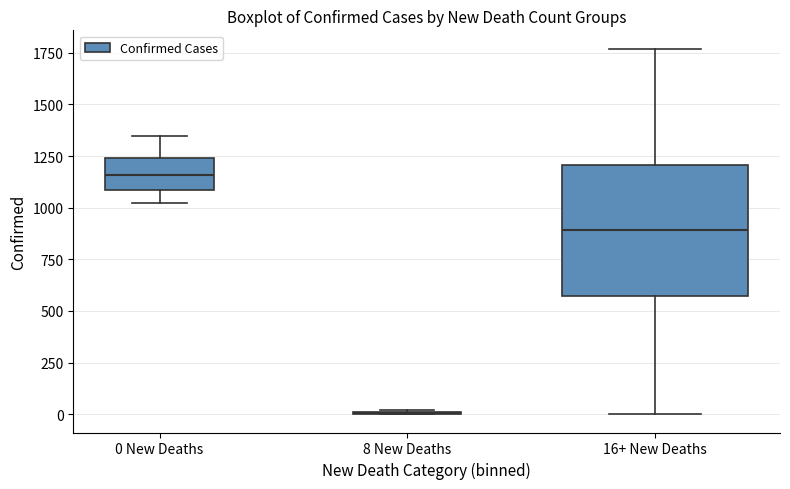

Comparing the boxes themselves (not the whiskers), which one is the tallest?

16+ New Deaths